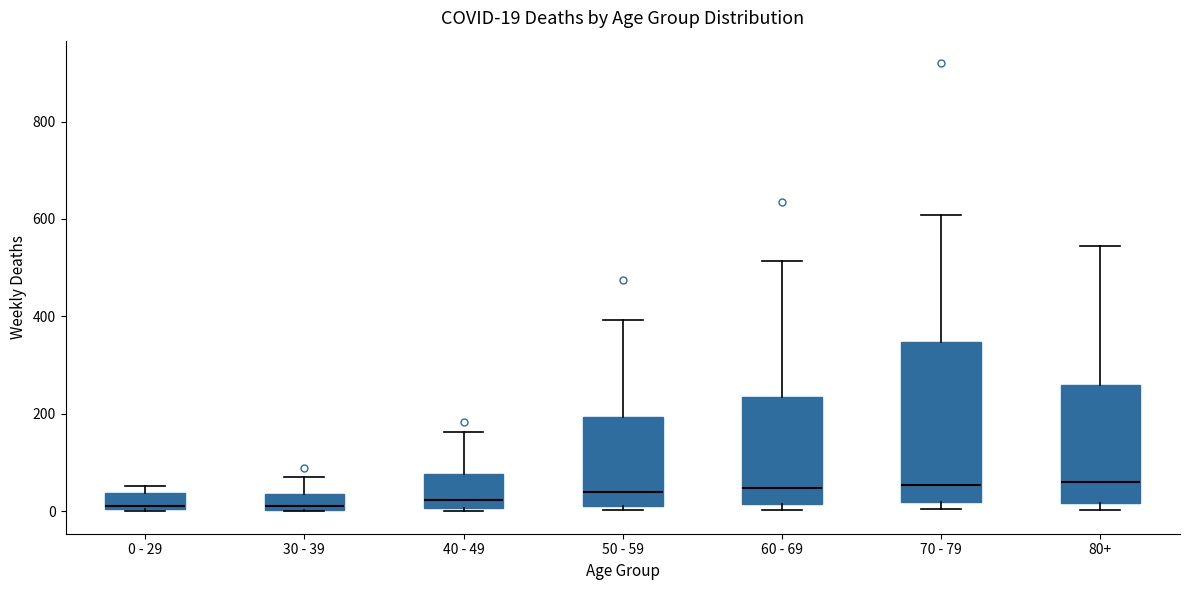

Comparing the boxes themselves (not the whiskers), which one is the tallest?

70 - 79